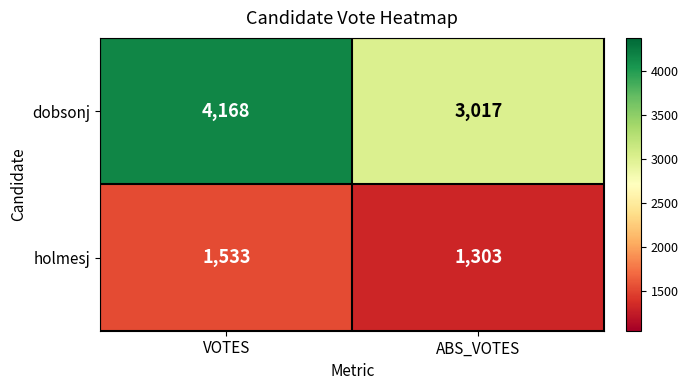

True or false: dobsonj has a value of 4168 at VOTES.

True